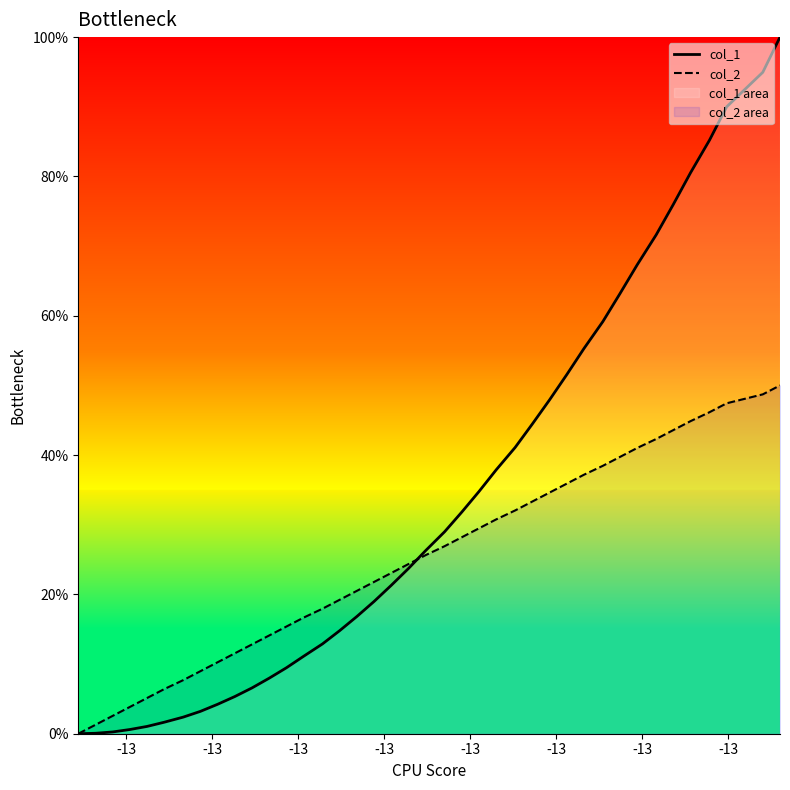

Which series has the largest total across all categories?

col_1